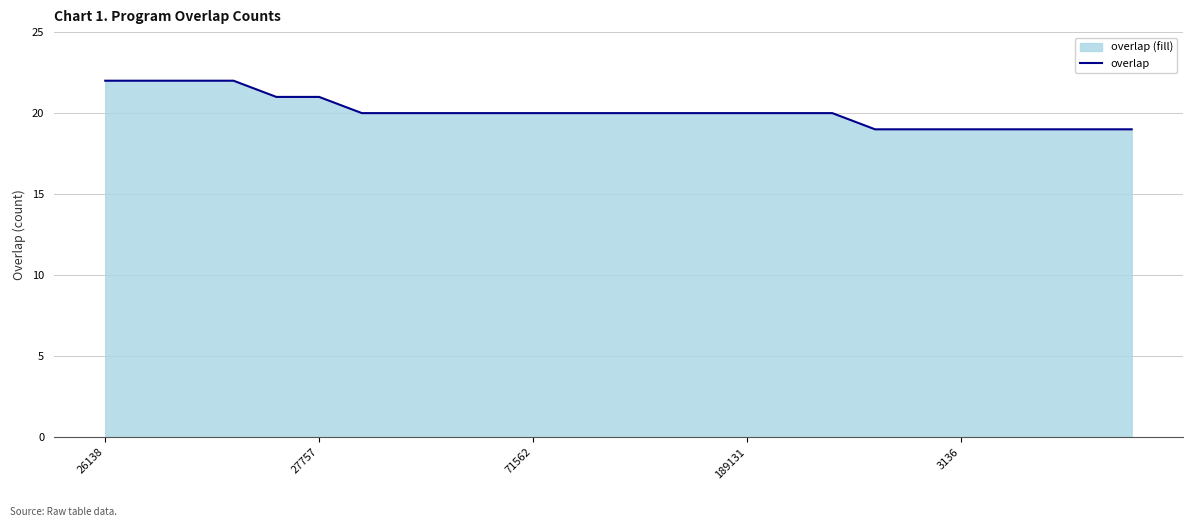

What is the label of the 17th point from the right?

8